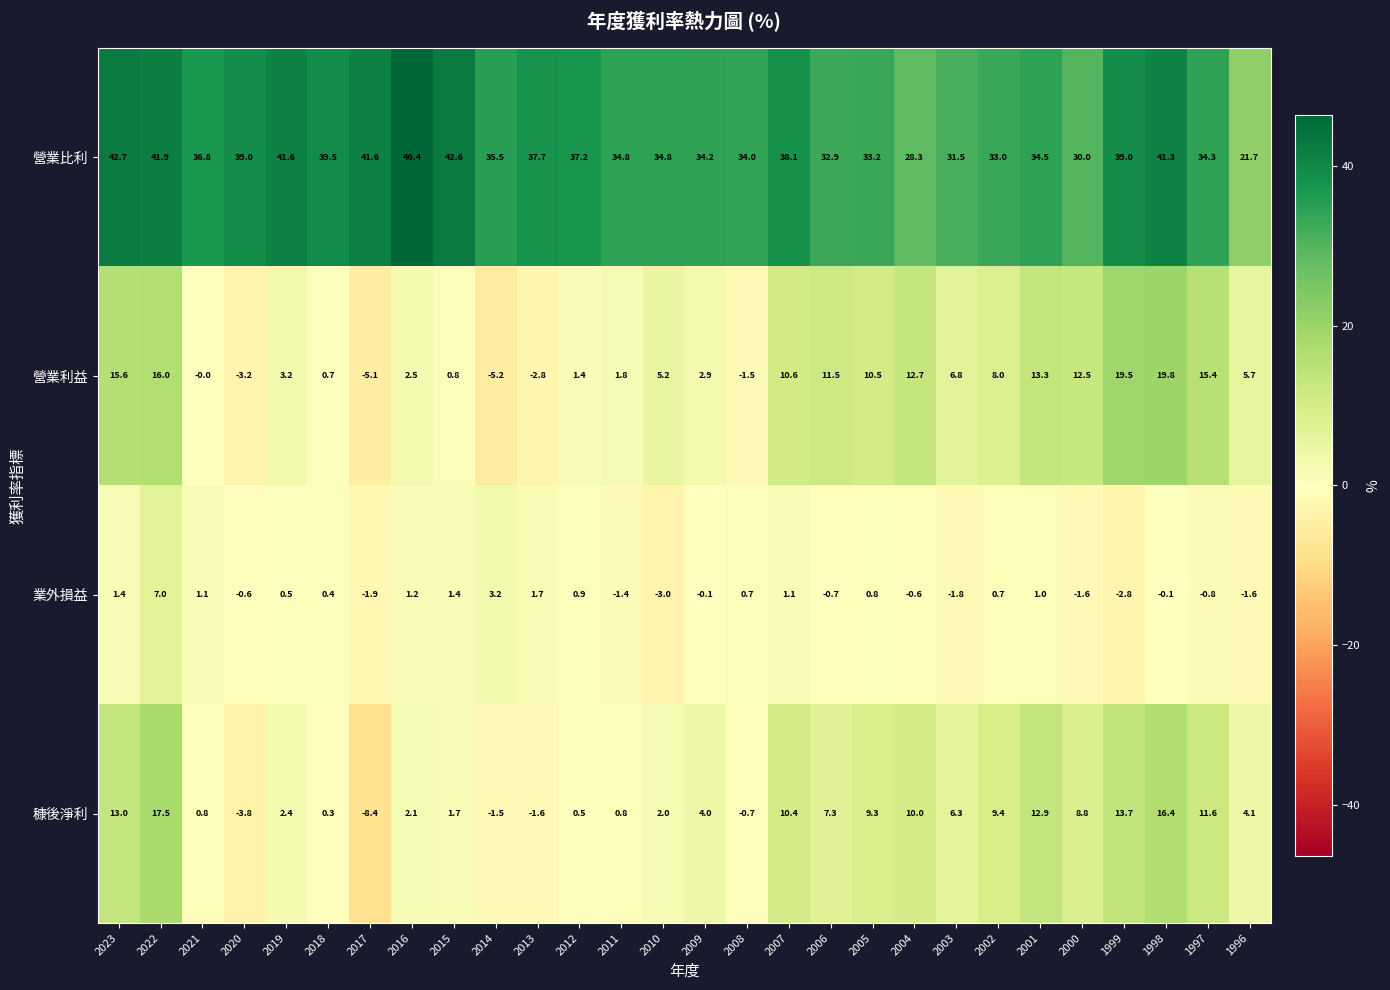

What is the sum of the 業外損益 values at 1998 and 2000?

-1.7